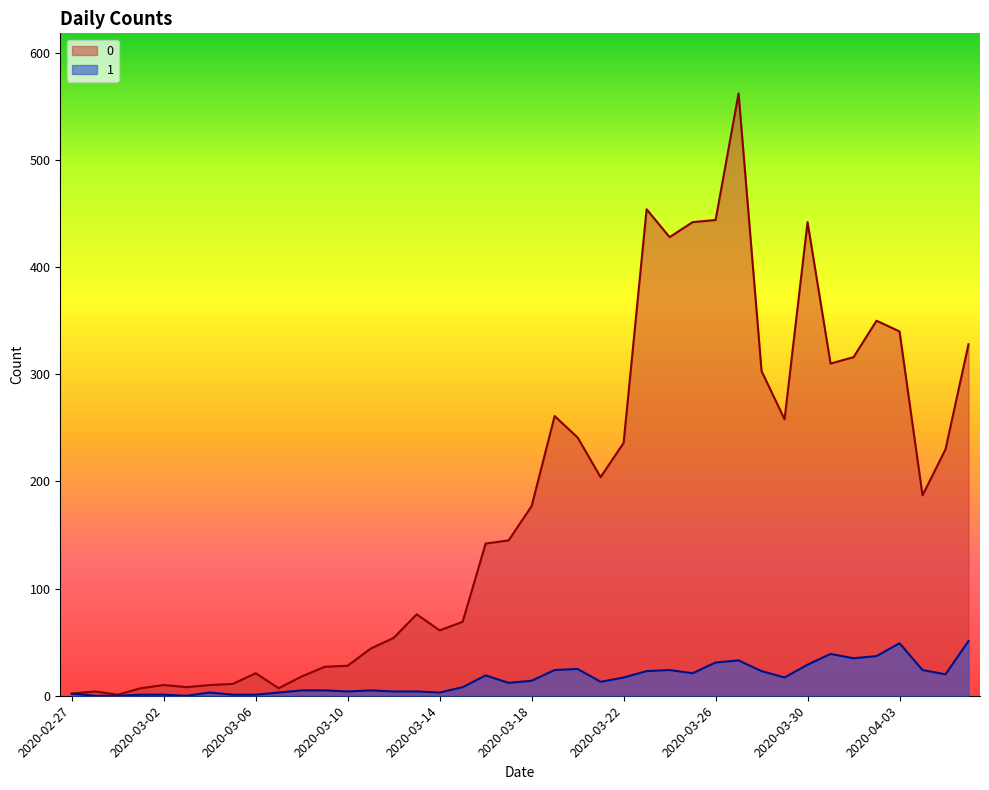

True or false: 0 and 1 intersect in this chart.

False